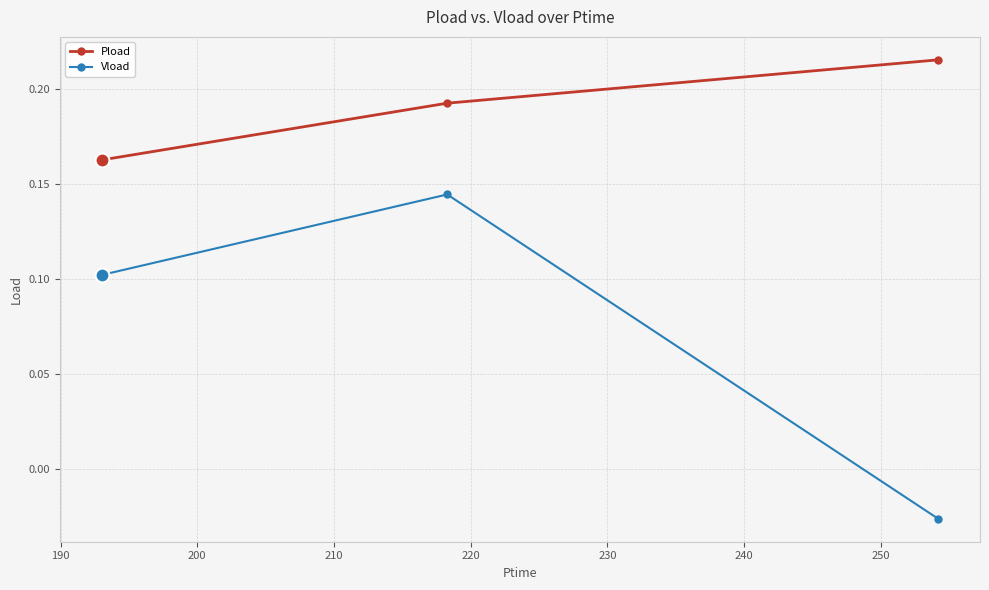

Which series has the widest spread of values?

Vload